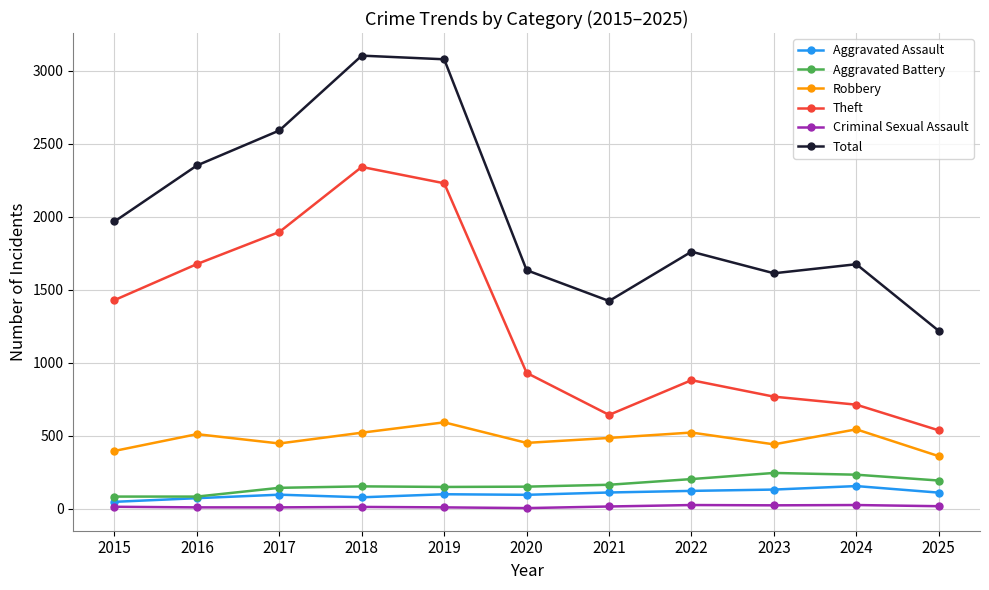

Between 2015 and 2018, which series saw the biggest shift?

Total